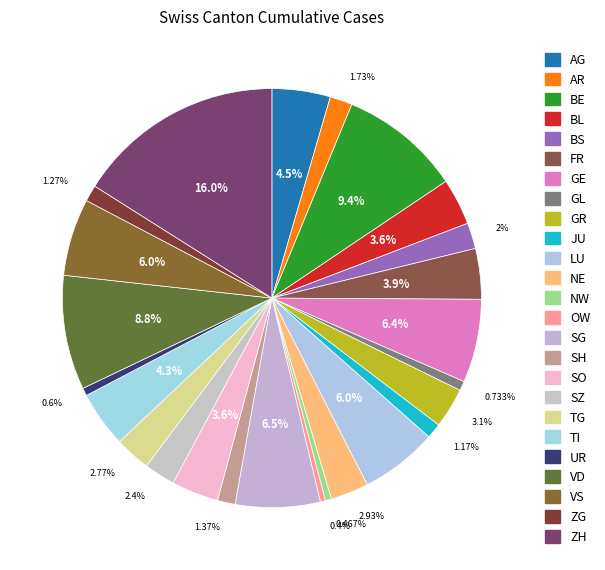

Which slice is the smallest?

OW